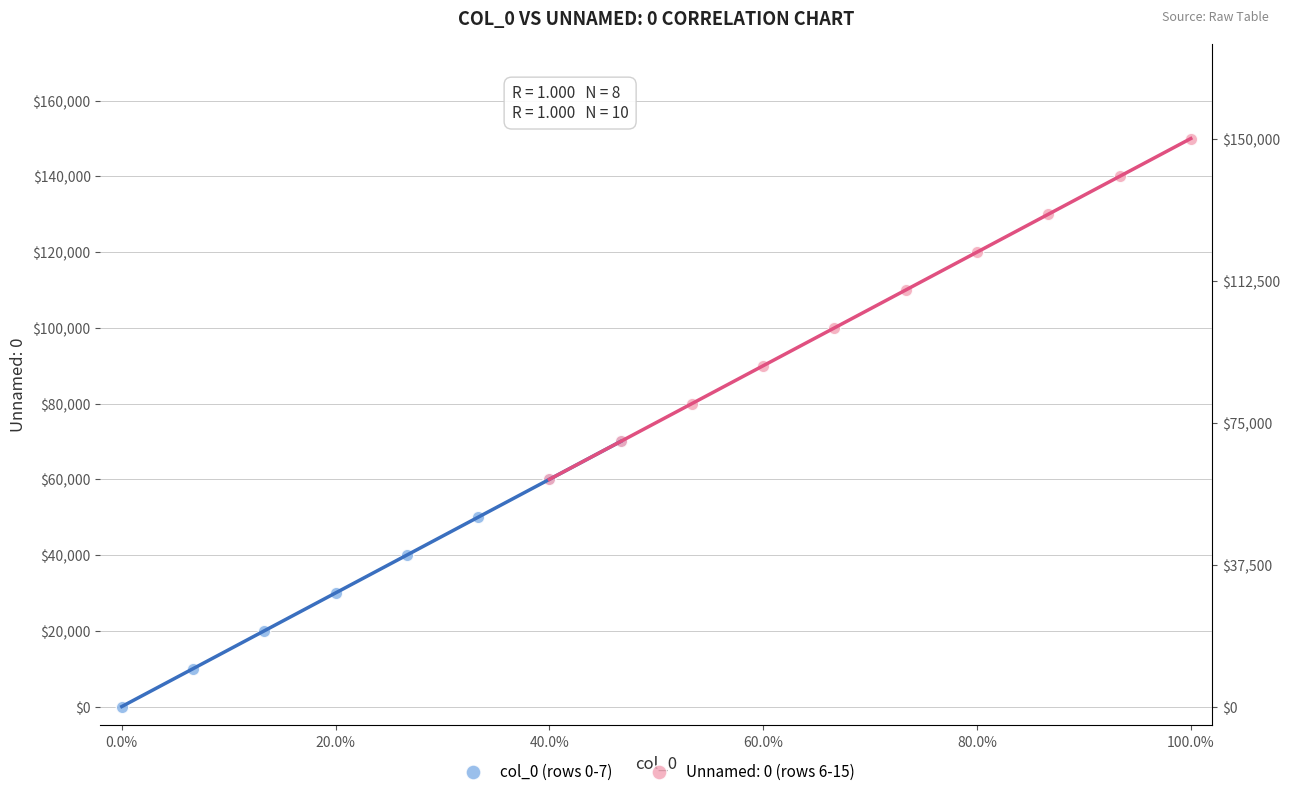

Which series reaches the minimum Y coordinate?

col_0 (rows 0-7)